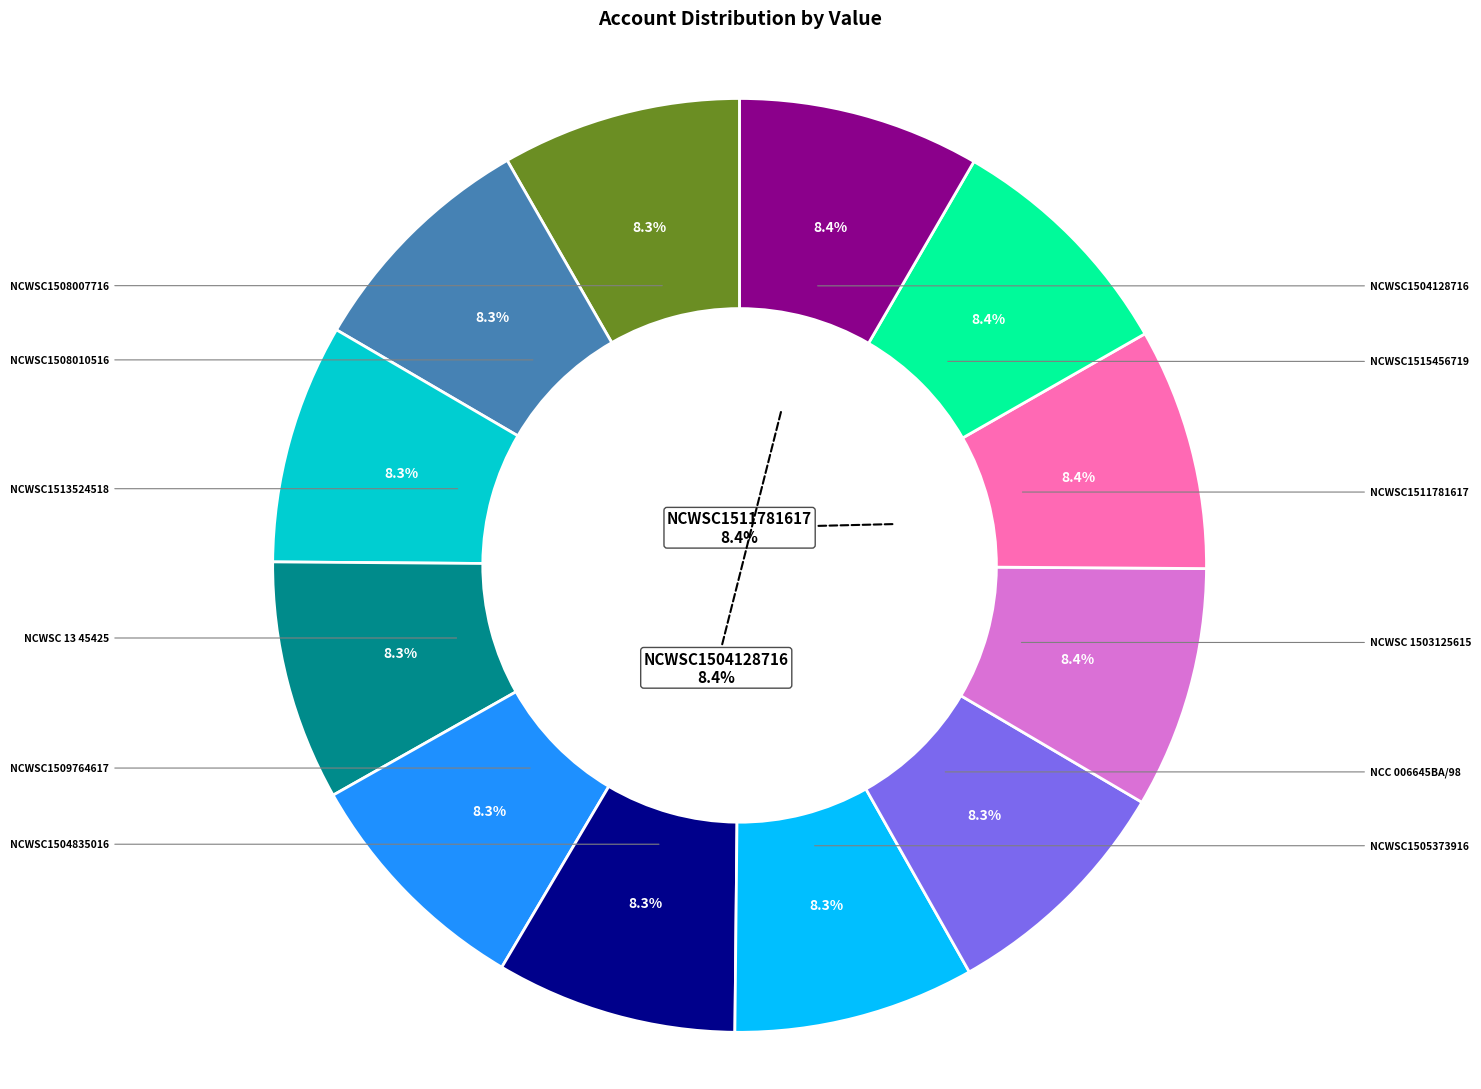

Between NCWSC1509764617 and NCWSC1513524518, which is larger?

NCWSC1509764617